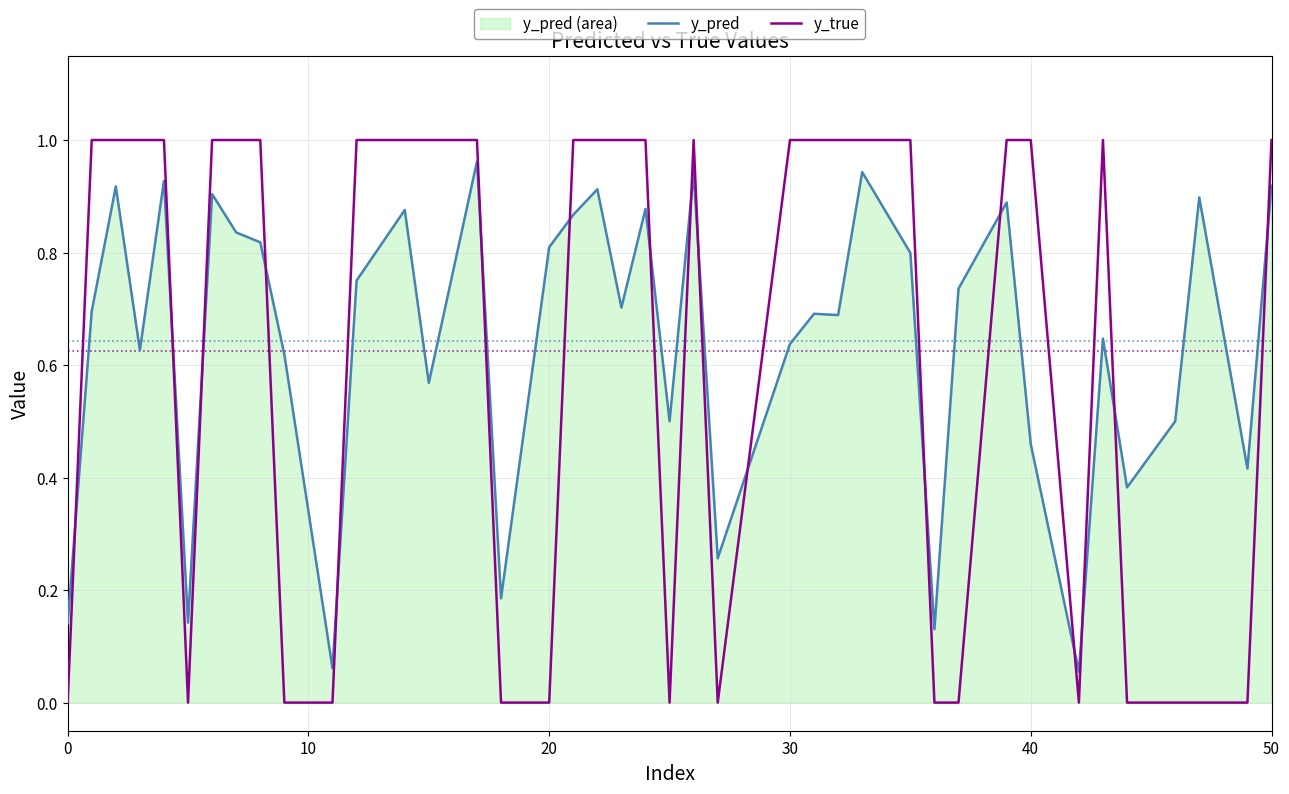

How many intersections are there between y_true and y_pred?

17